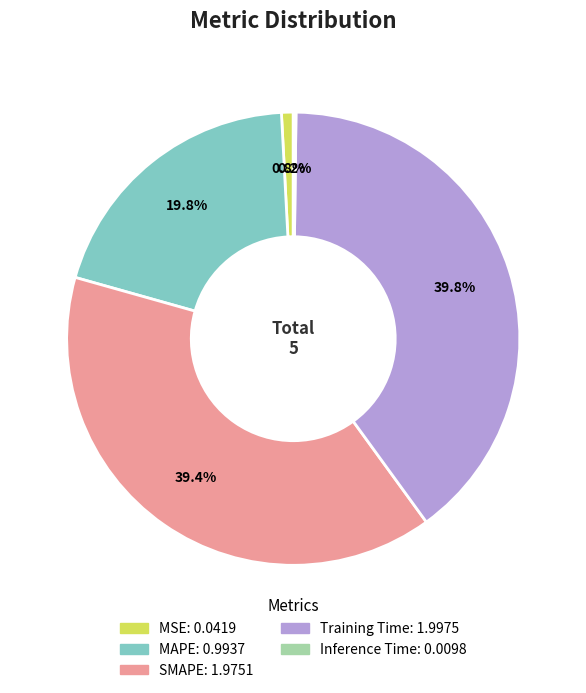

What is the ratio of the value at Training Time to the value at SMAPE?

1.0